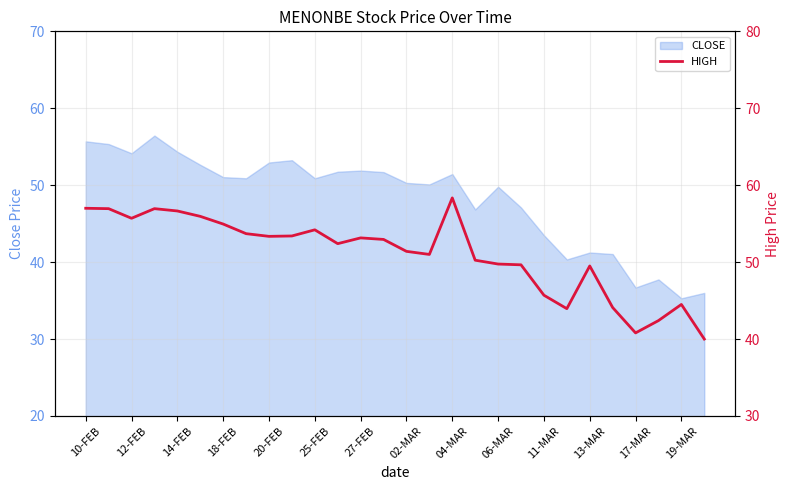

Does the chart display data point markers on the line(s)?

No